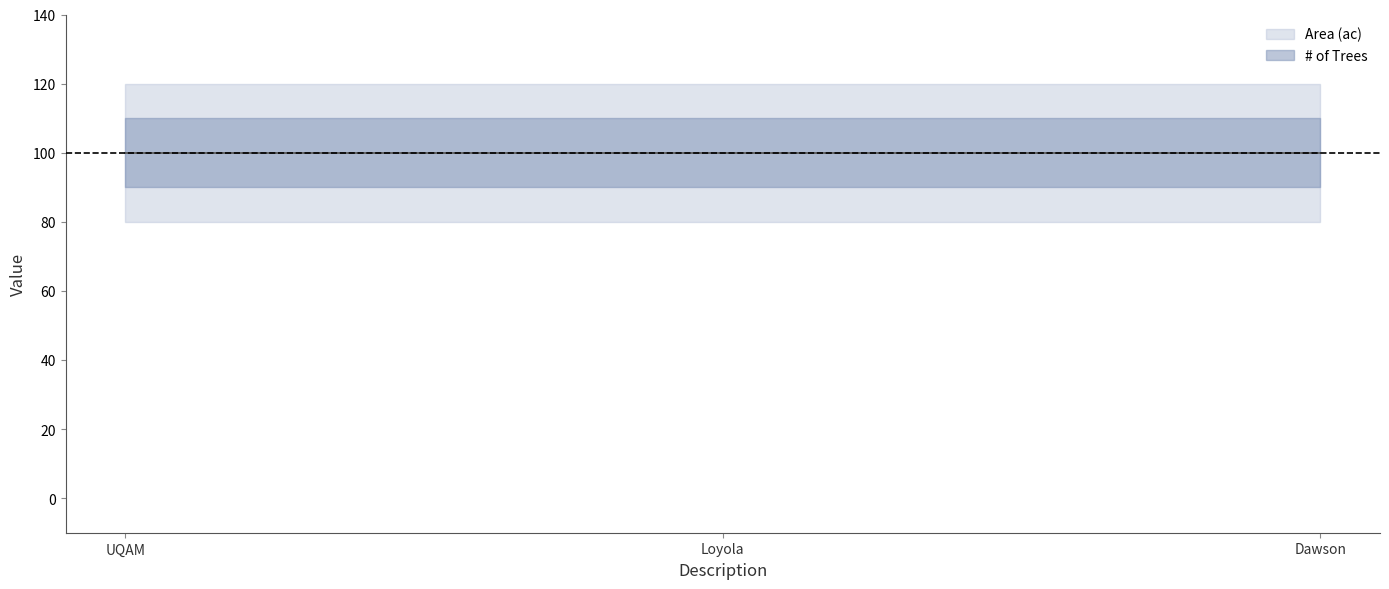

Is it true that Area (ac) equals 31 at UQAM?

False